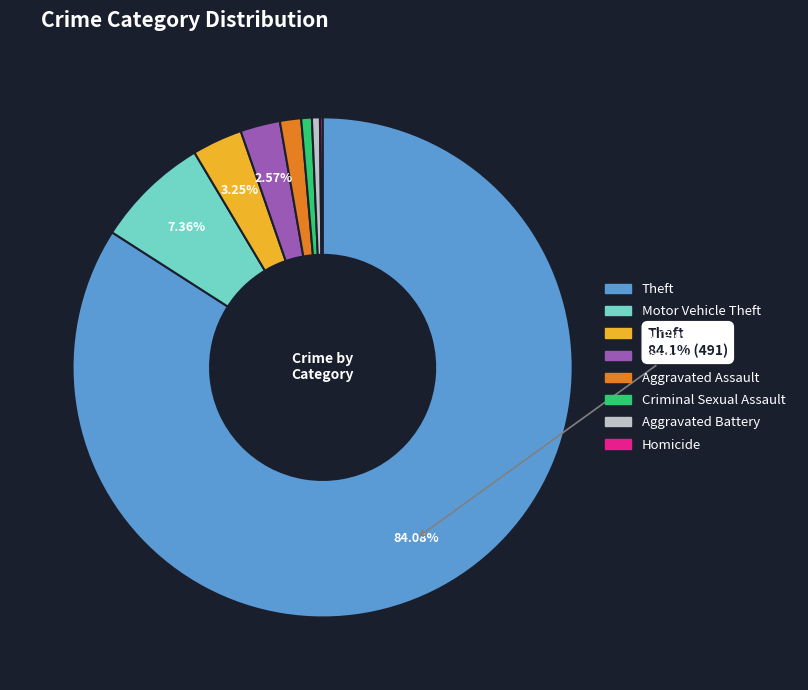

Is there any slice that represents more than half of the pie?

Yes